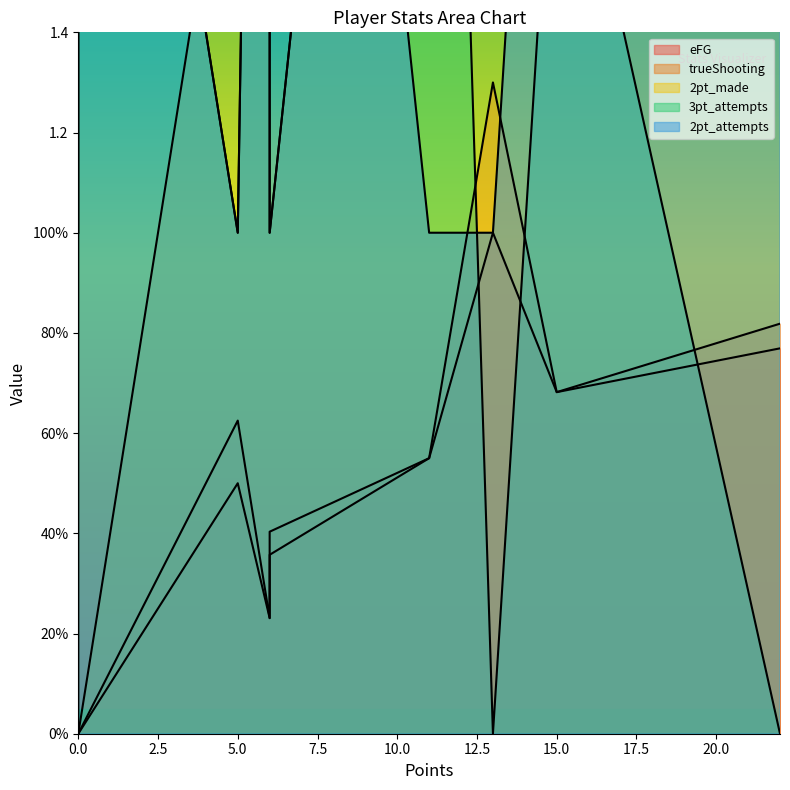

Where do 3pt_attempts and 2pt_made first cross each other?

15 and 6